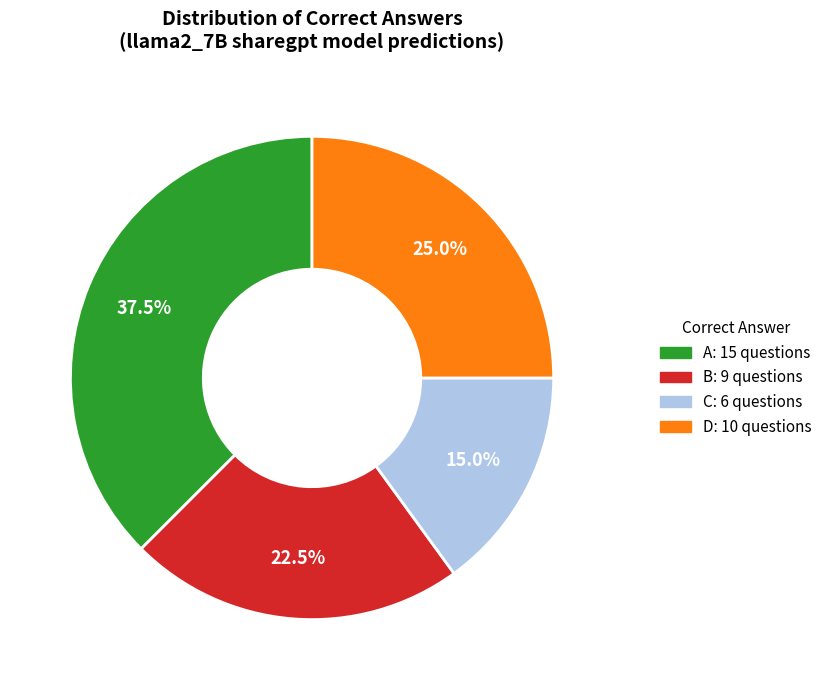

Does any single category account for the majority?

No